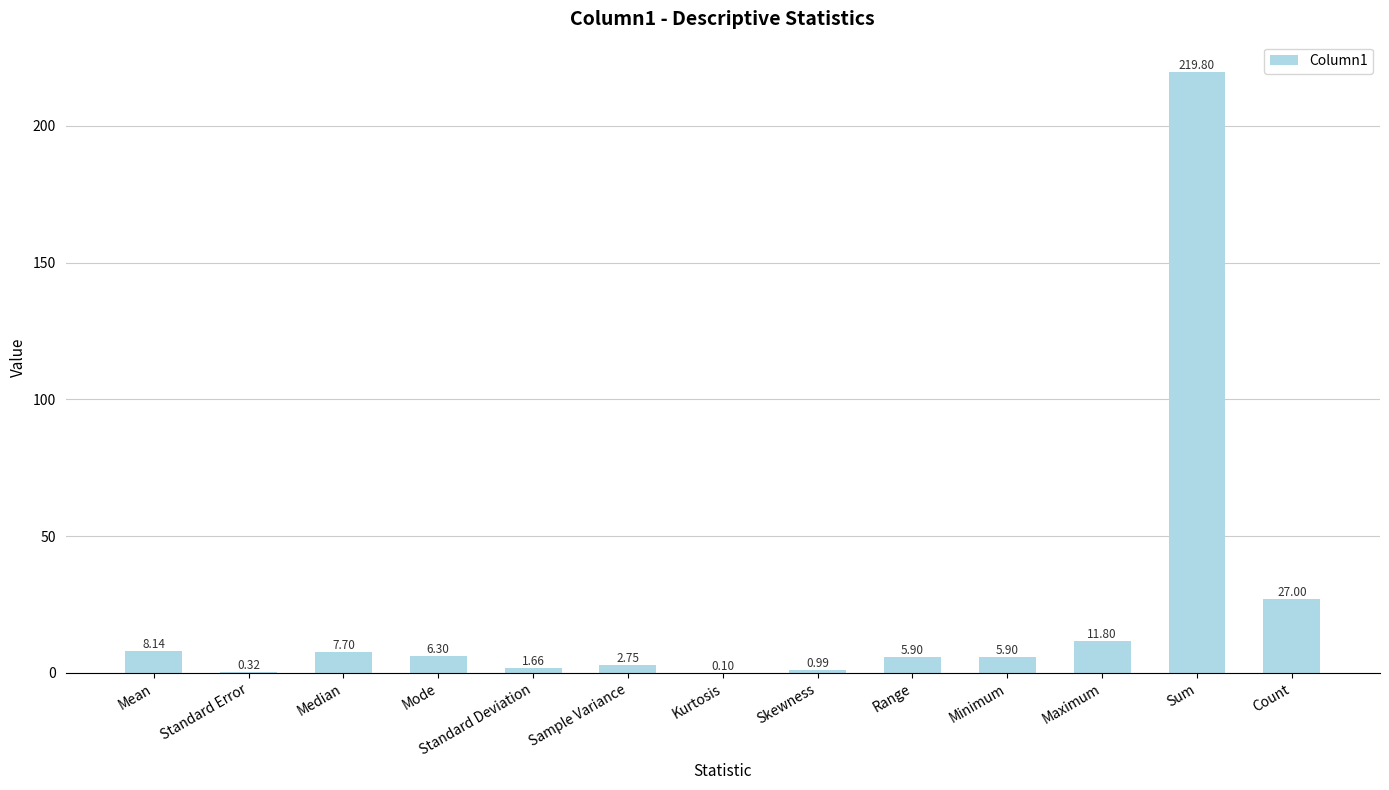

Which label corresponds to the largest value in the chart?

Sum